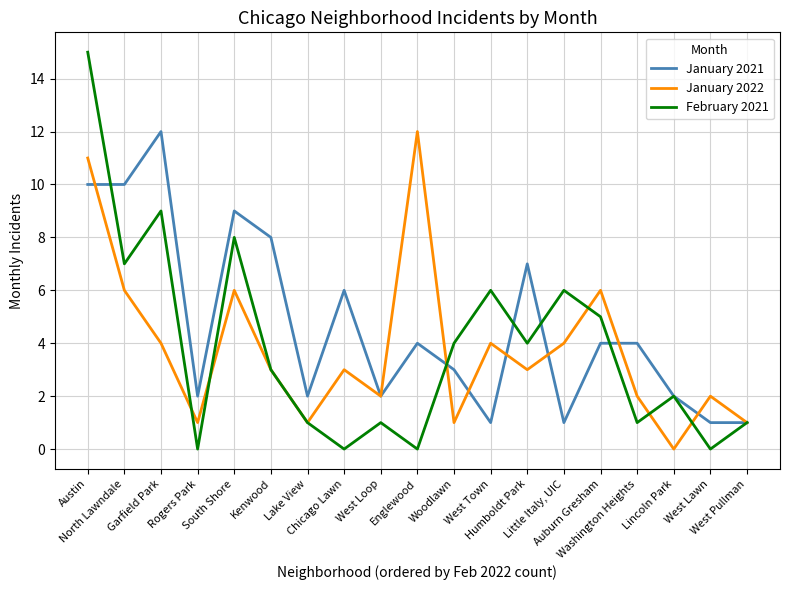

Is this an area chart (filled region under the line)?

No